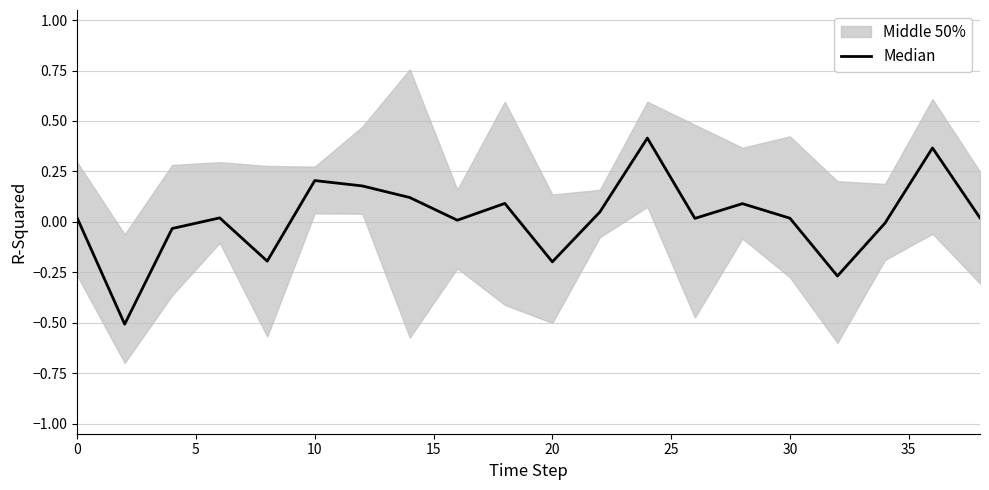

How many data points are less than 0?

6